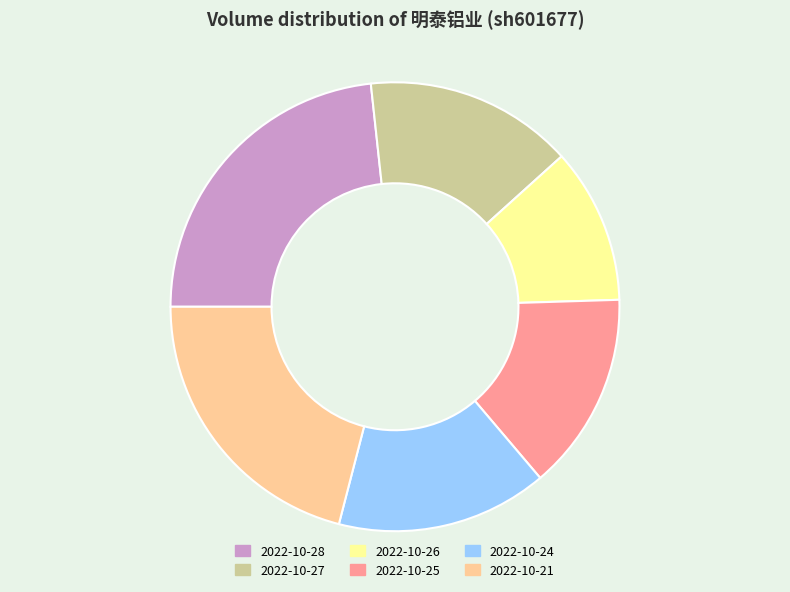

Count the number of slices in the pie.

6